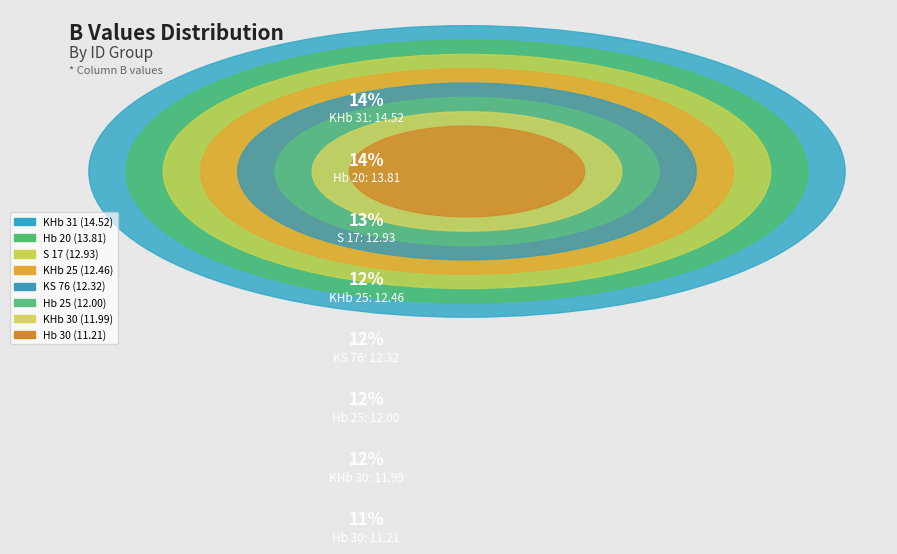

To the nearest percent, what portion does Hb 30 represent?

11%